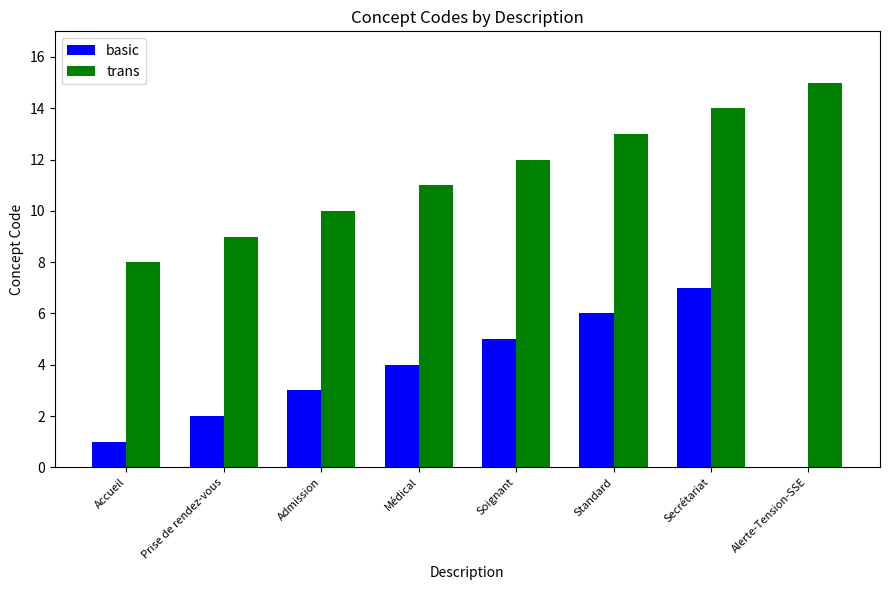

How many data points are less than 8?

7